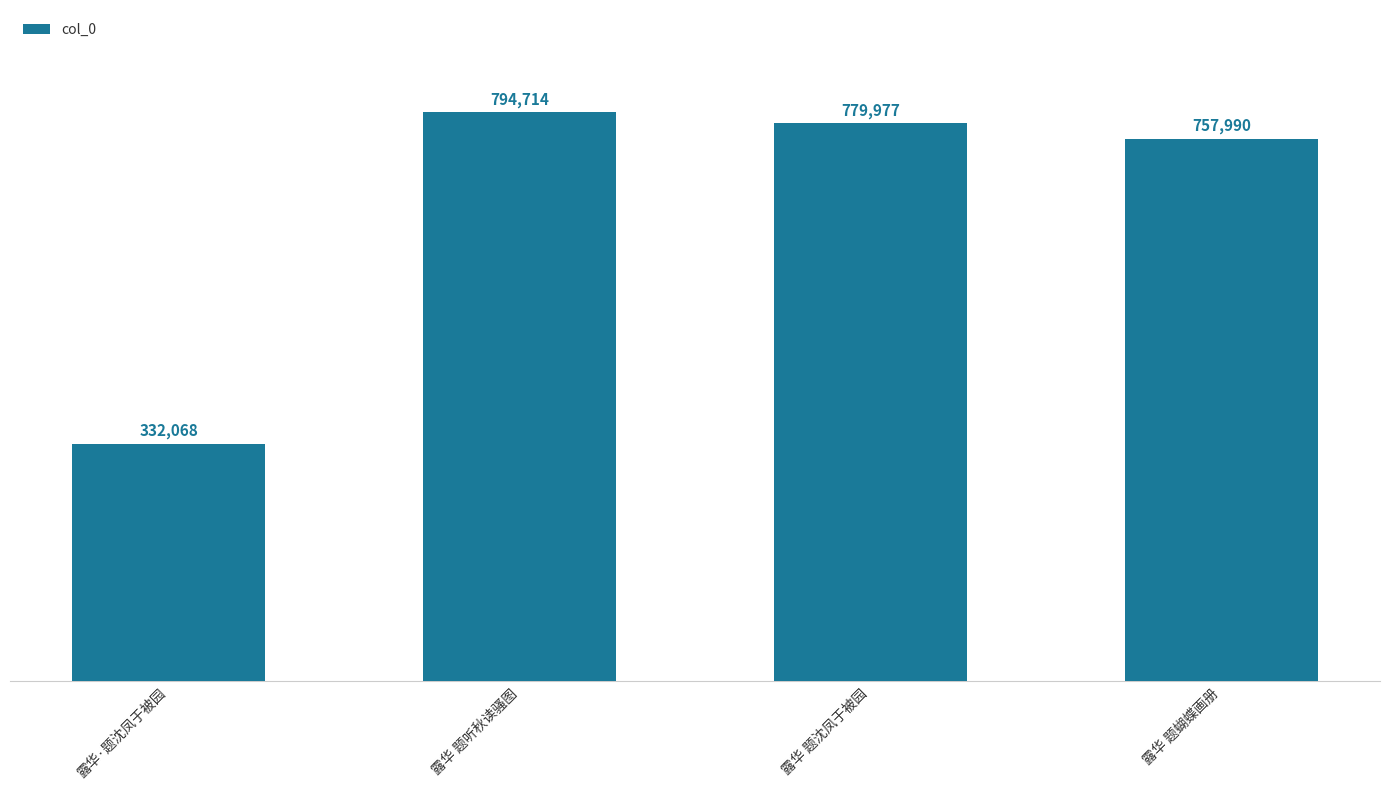

Which has a higher value, 露华 题听秋读骚图 or 露华 题沈凤于被园?

露华 题听秋读骚图